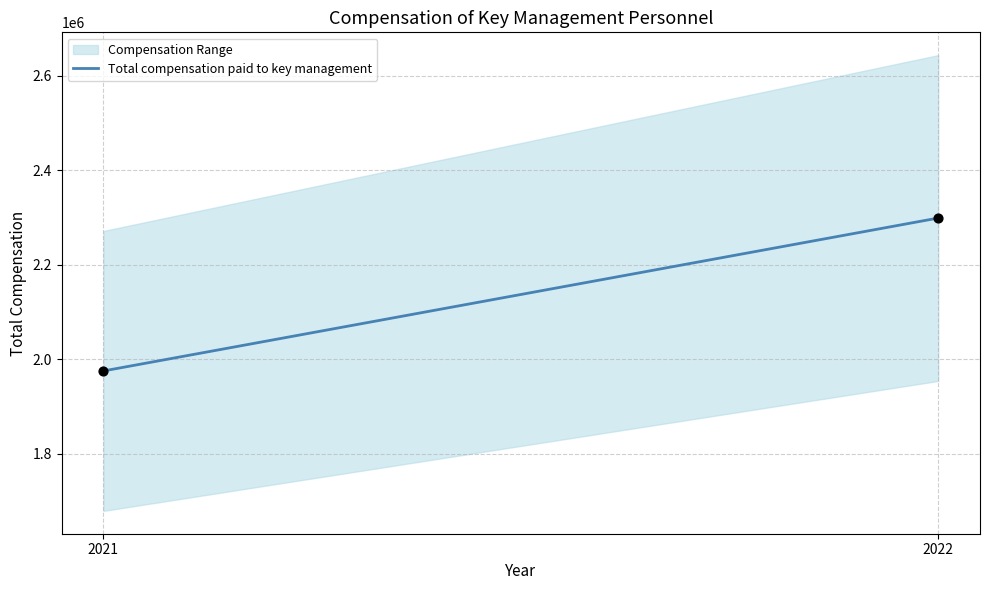

What is the average Y value?

2136782